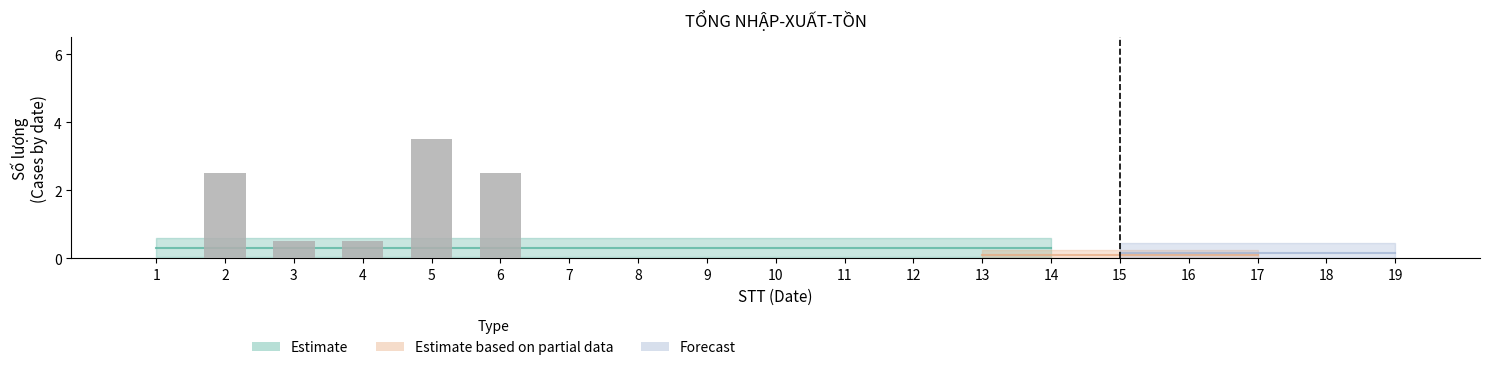

The value at 6 is 2.5. True or false?

True